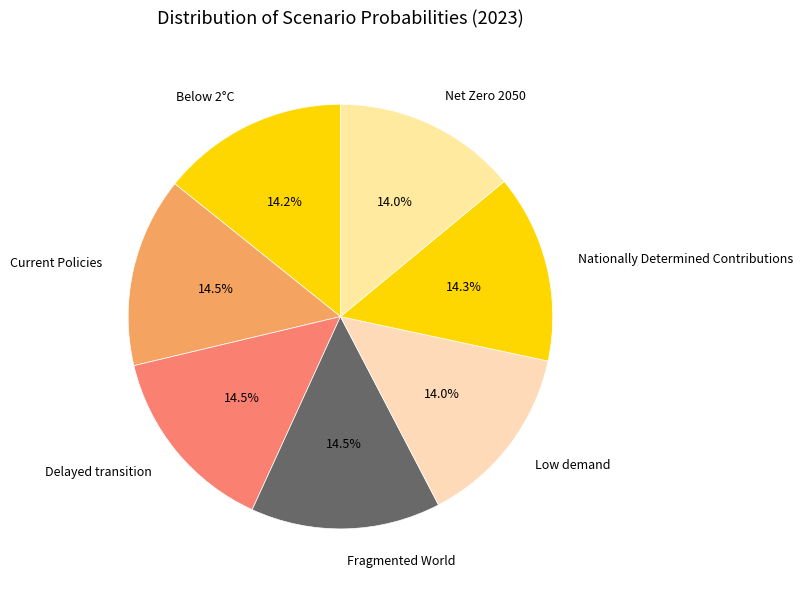

To the nearest percent, what is the combined percentage of Below 2°C and Low demand?

28%